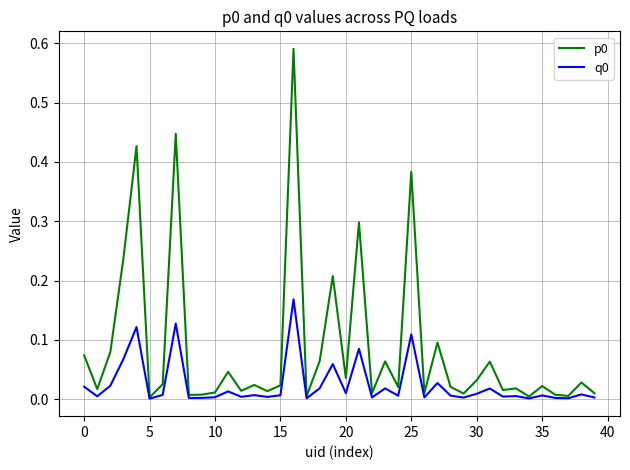

How many interior local valleys does the q0 series have?

14